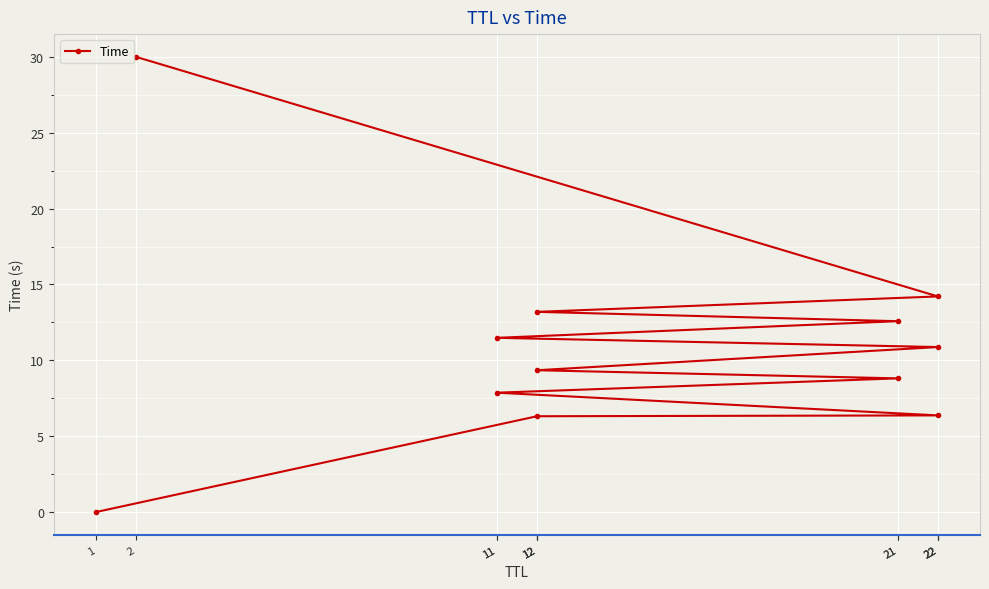

List the labels in order of value, largest first.

2, 22, 12, 21, 11, 22, 12, 21, 11, 22, 12, 1